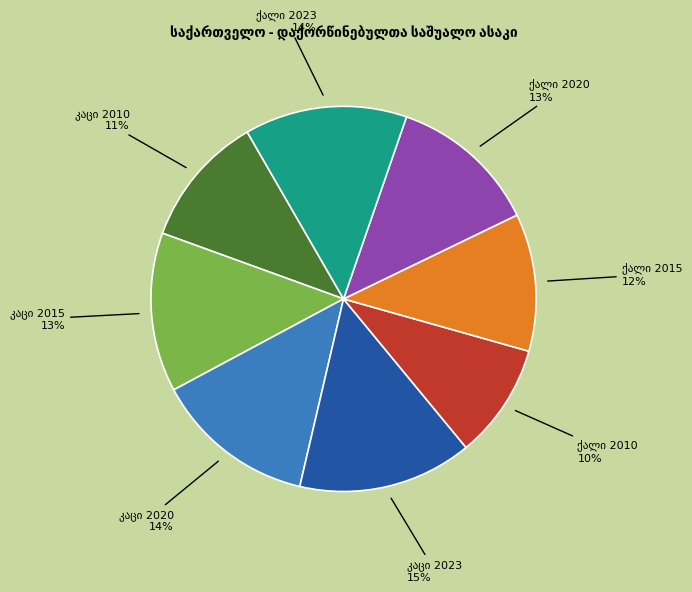

Does any single category account for the majority?

No